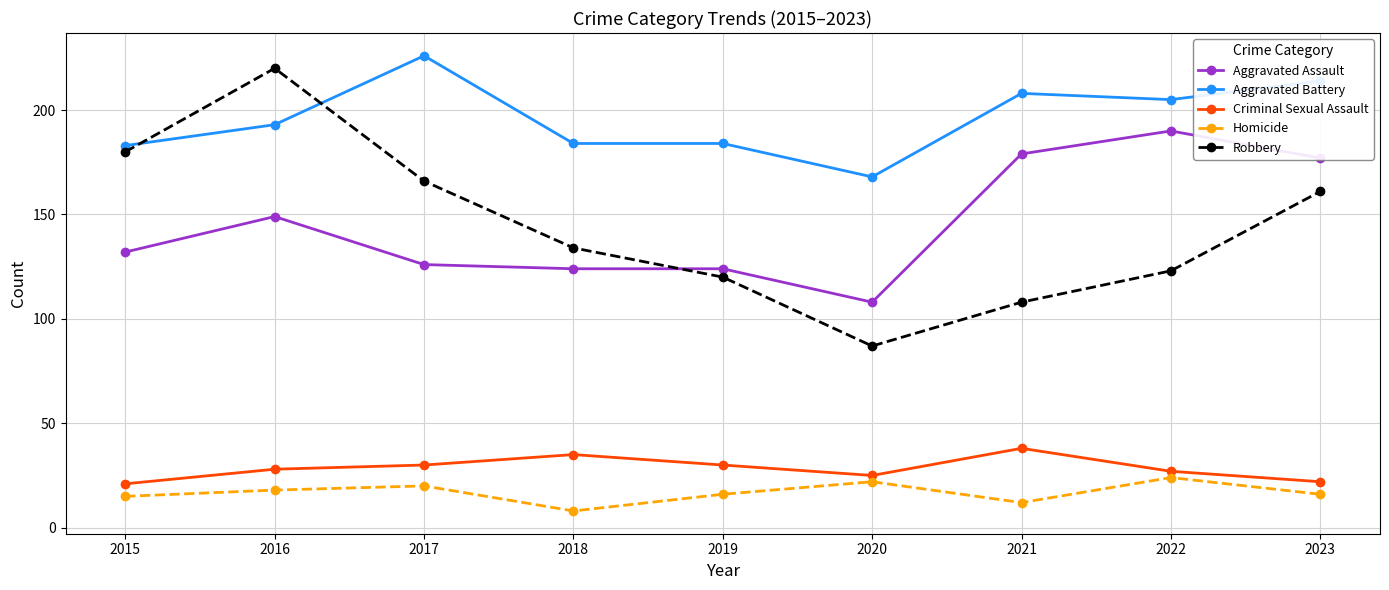

Which series has the largest total across all categories?

Aggravated Battery